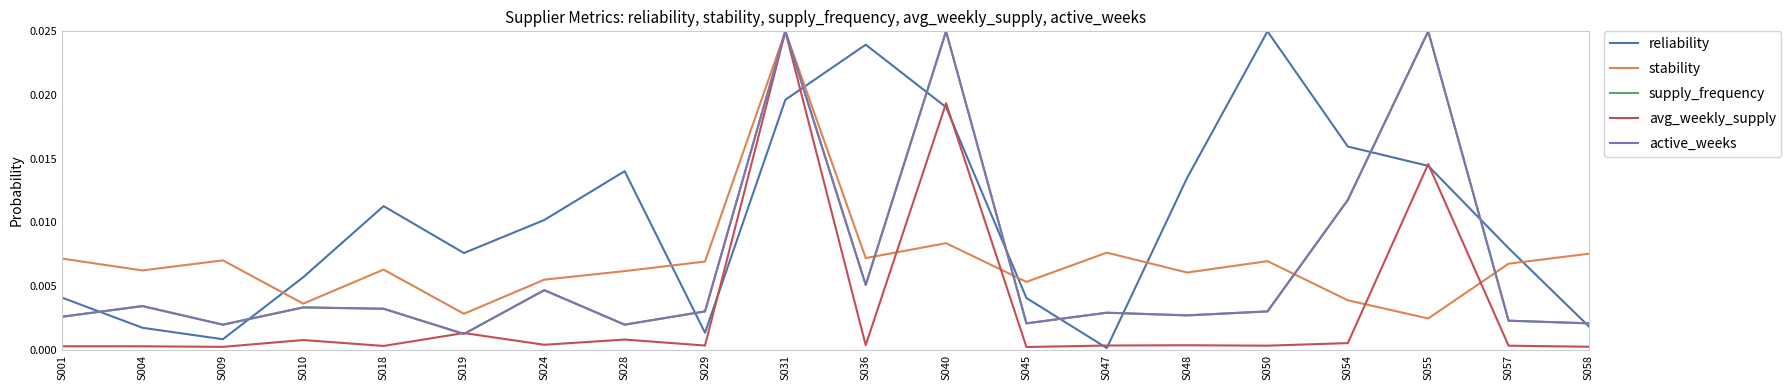

Does the chart have visible grid lines?

No